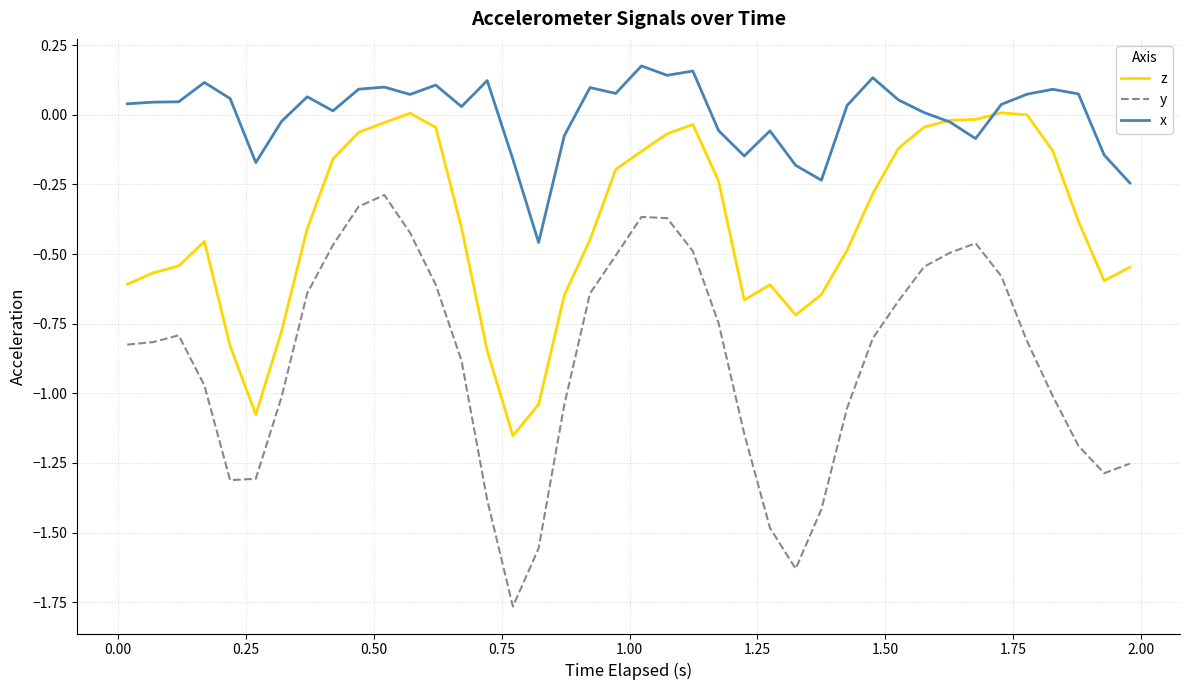

List the series in order of their peak value, highest first.

x, z, y